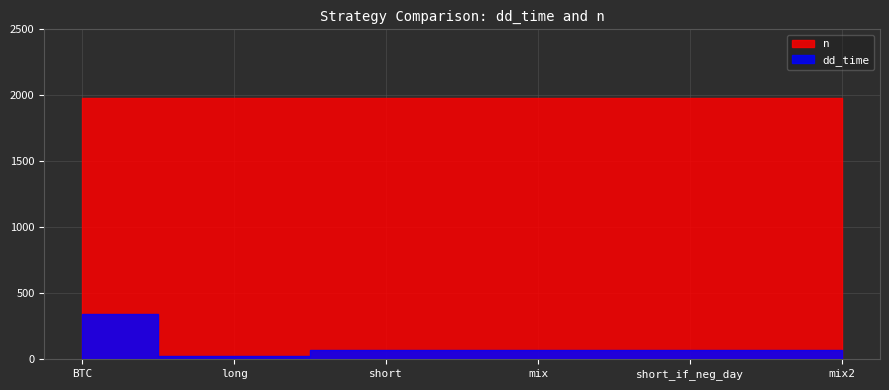

True or false: dd_time has more than 2 points higher than both neighbors.

False